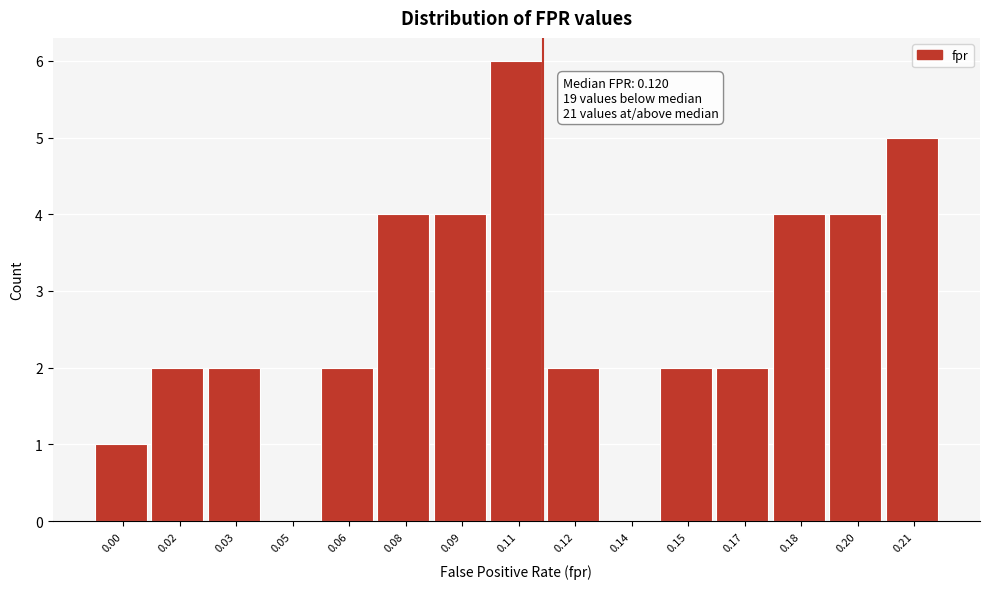

Reading left to right, list all the values displayed in this chart.

0.00=1	0.02=2	0.03=2	0.05=0	0.06=2	0.08=4	0.09=4	0.11=6	0.12=2	0.14=0	0.15=2	0.17=2	0.18=4	0.20=4	0.21=5